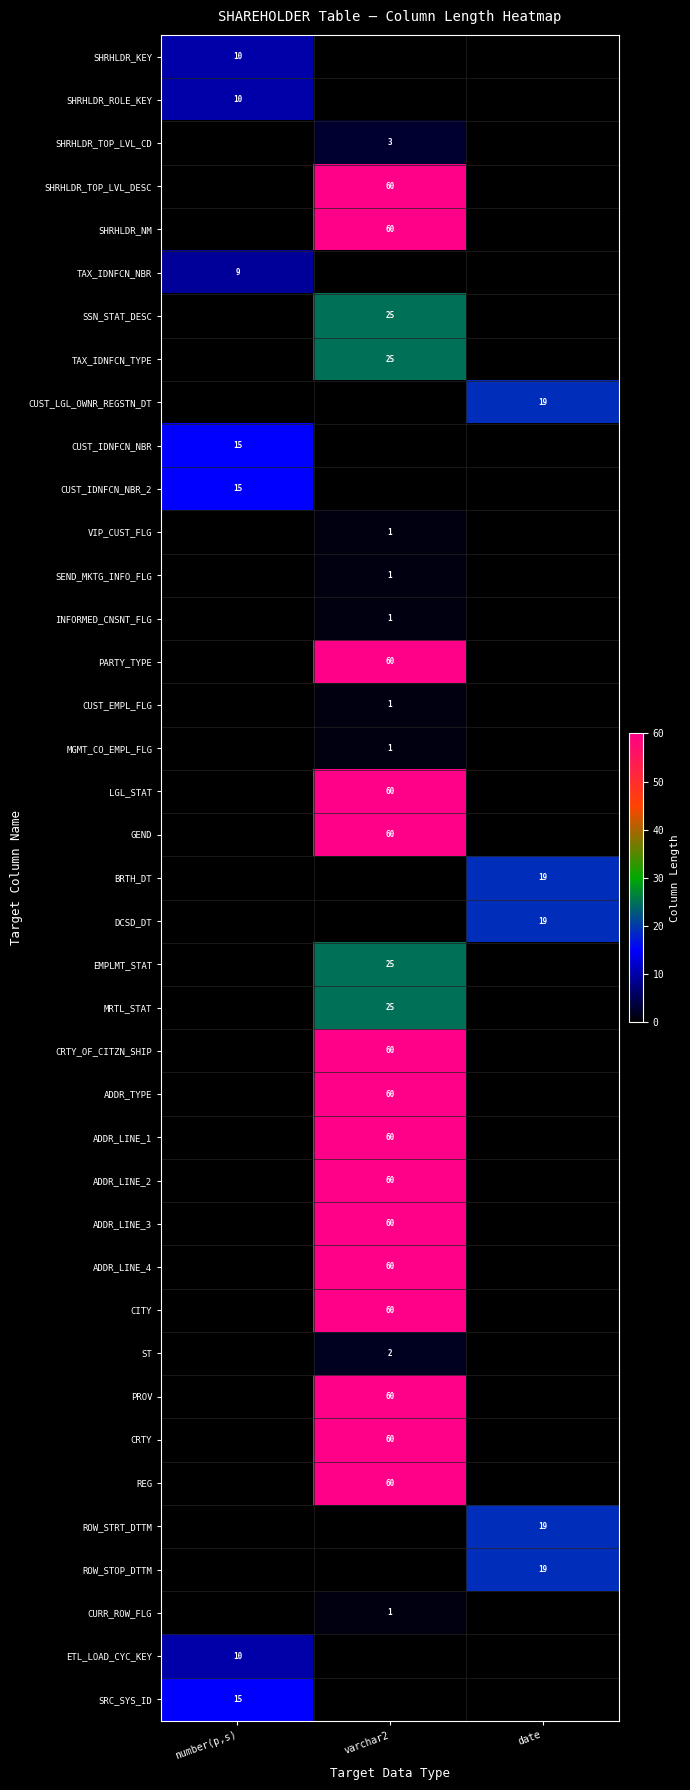

True or false: SSN_STAT_DESC has a value of 25 at varchar2.

True